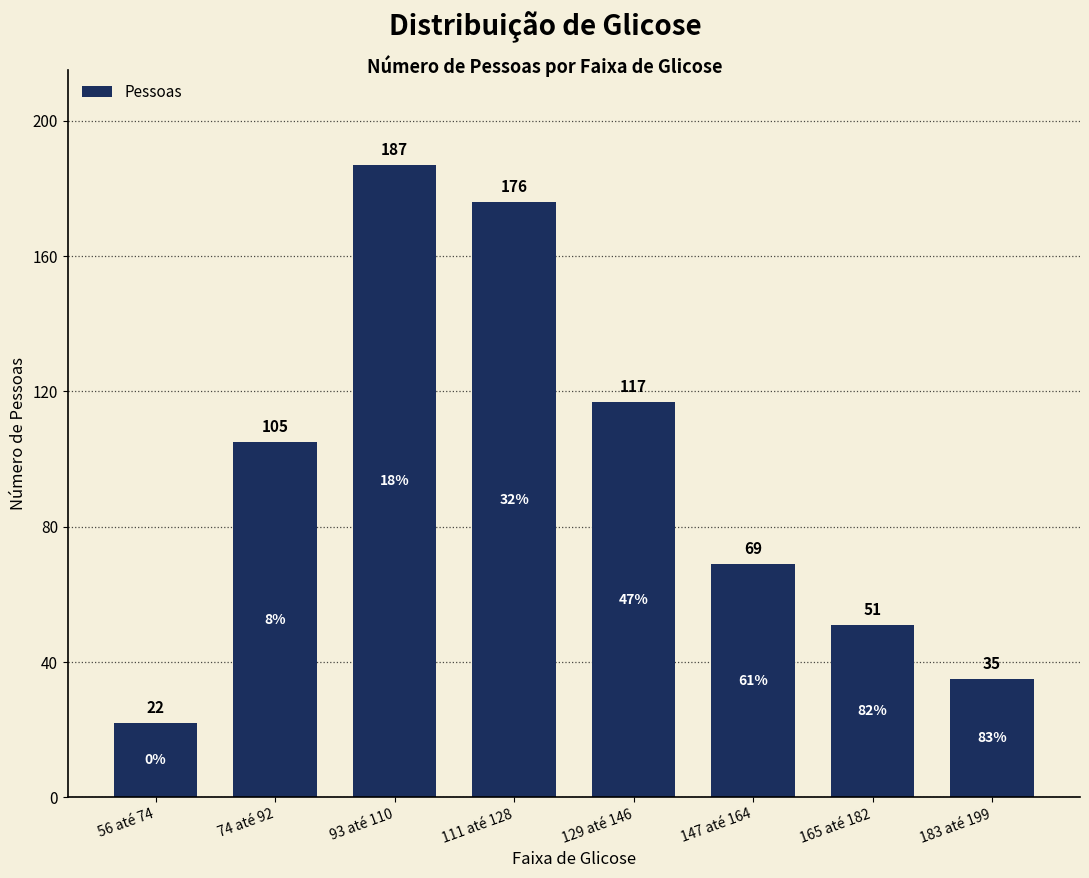

What is the difference between the second highest and minimum values?

154